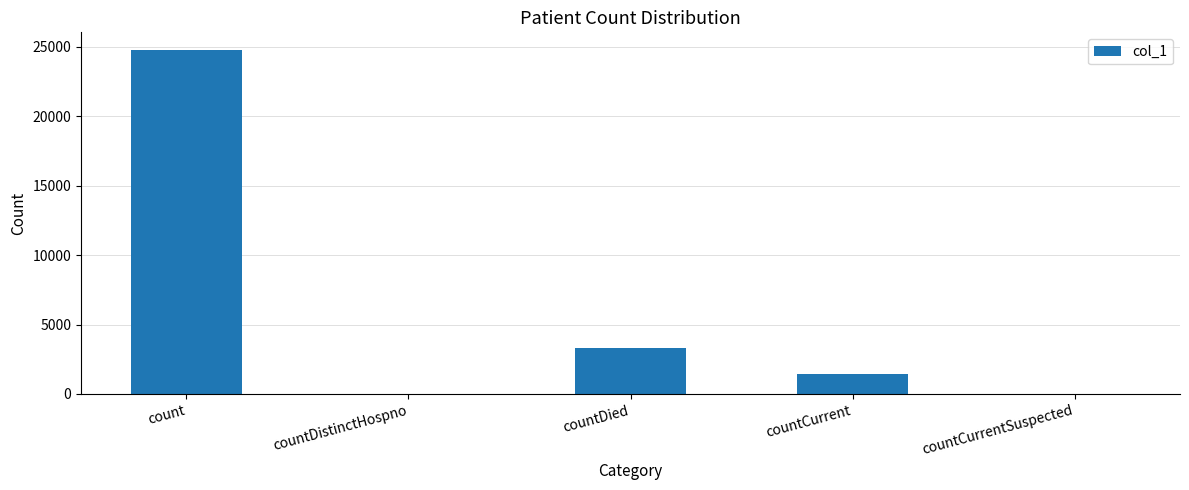

Is it true that the value at countDied is 1090?

False